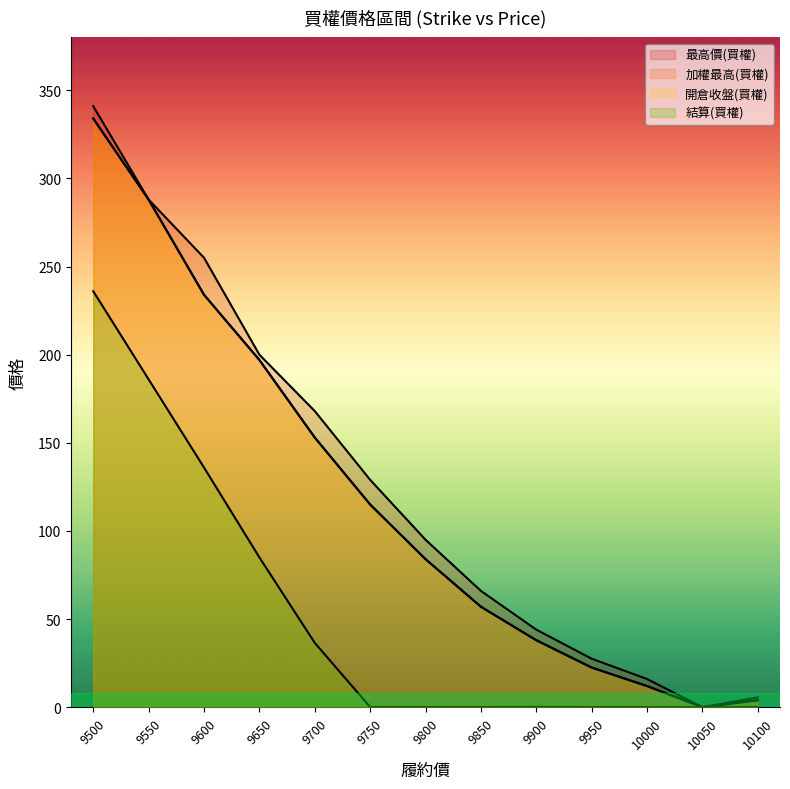

At which label is 開倉收盤(買權) closest to 167?

9700